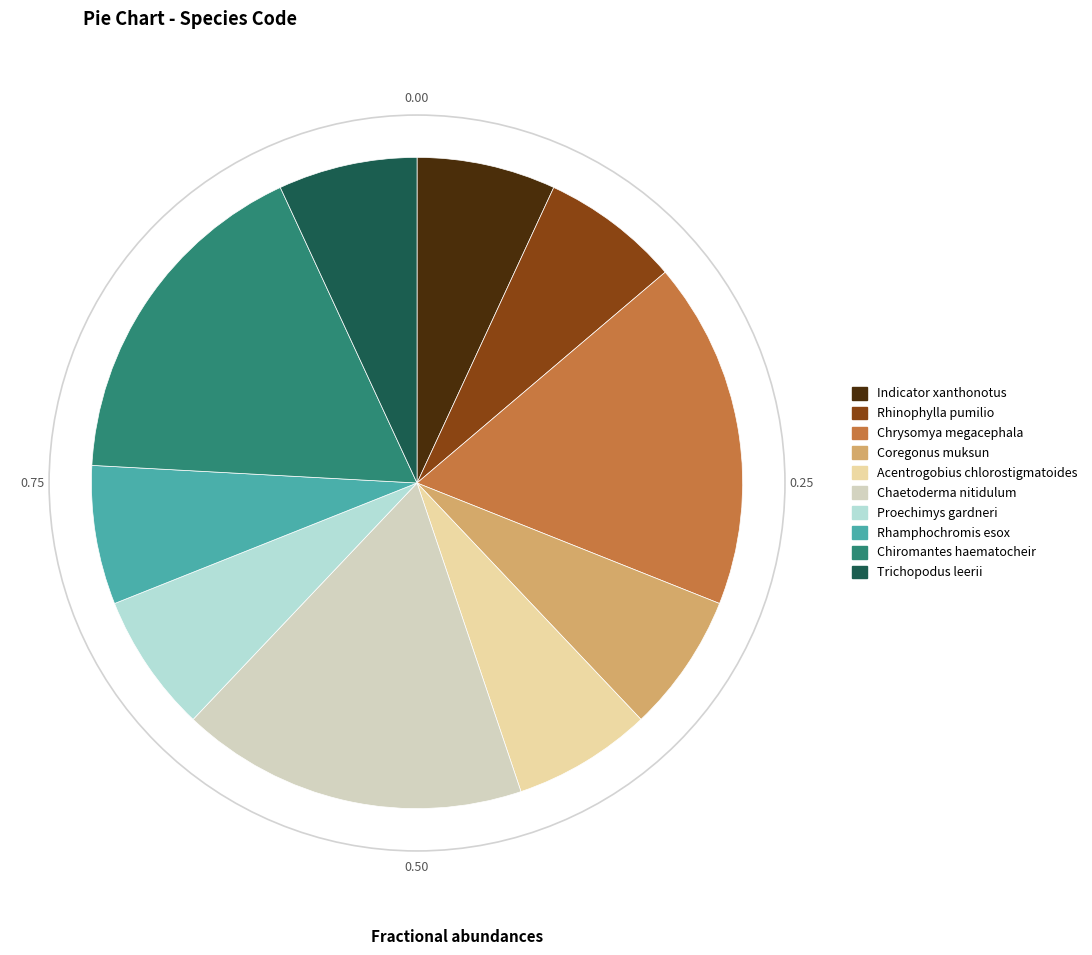

True or false: Rhamphochromis esox accounts for 7% of the total.

True